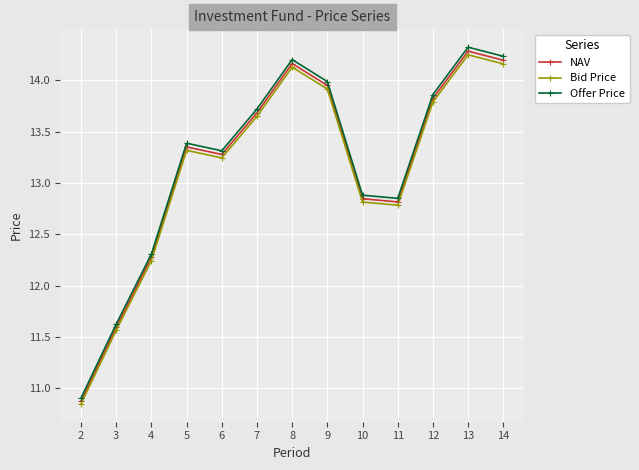

List the labels in order of NAV value, smallest first.

2, 3, 4, 11, 10, 6, 5, 7, 12, 9, 8, 14, 13